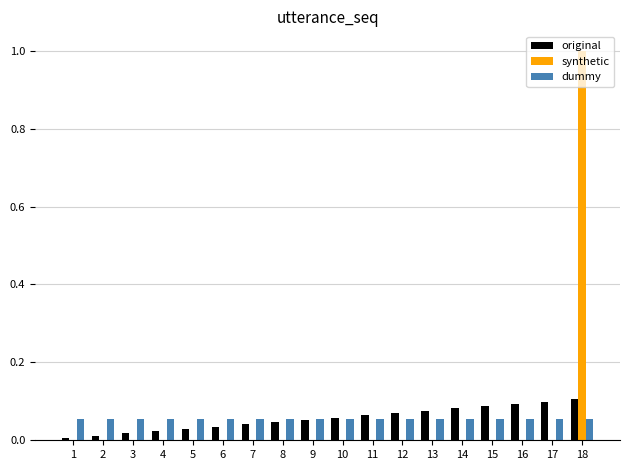

Is it true that original equals 0.0 at 5?

True